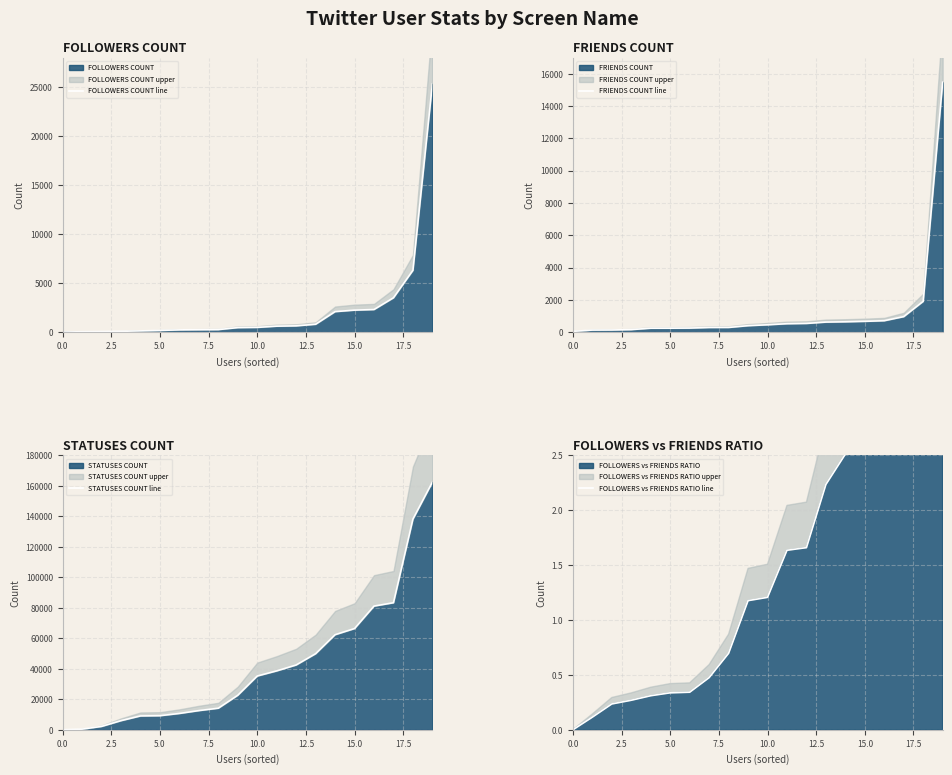

Rank the series at 16 from highest to lowest value.

STATUSES COUNT line, FOLLOWERS COUNT line, FRIENDS COUNT line, FOLLOWERS vs FRIENDS RATIO line